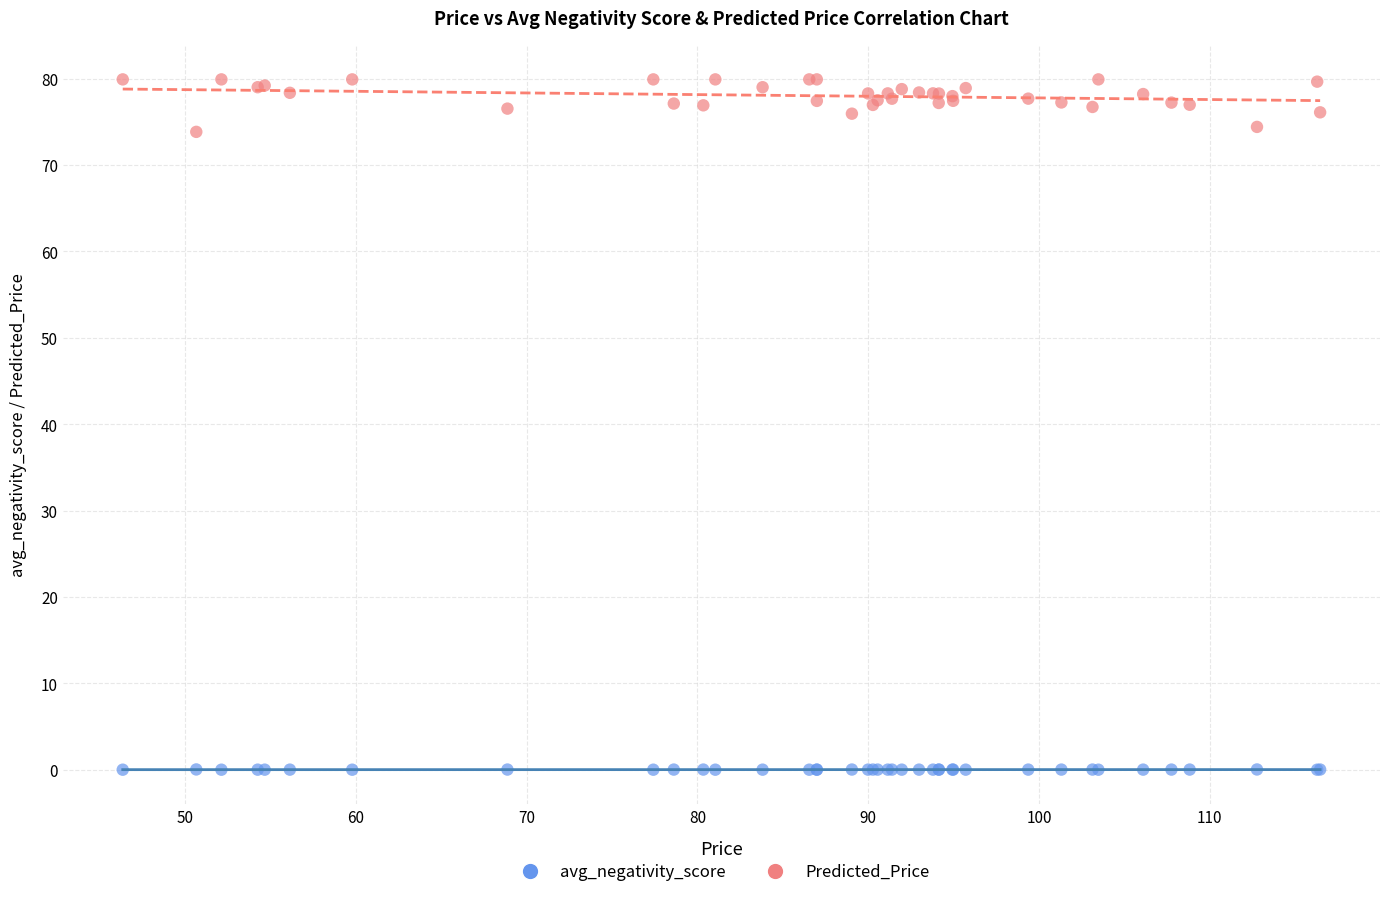

Which series reaches the minimum Y coordinate?

avg_negativity_score